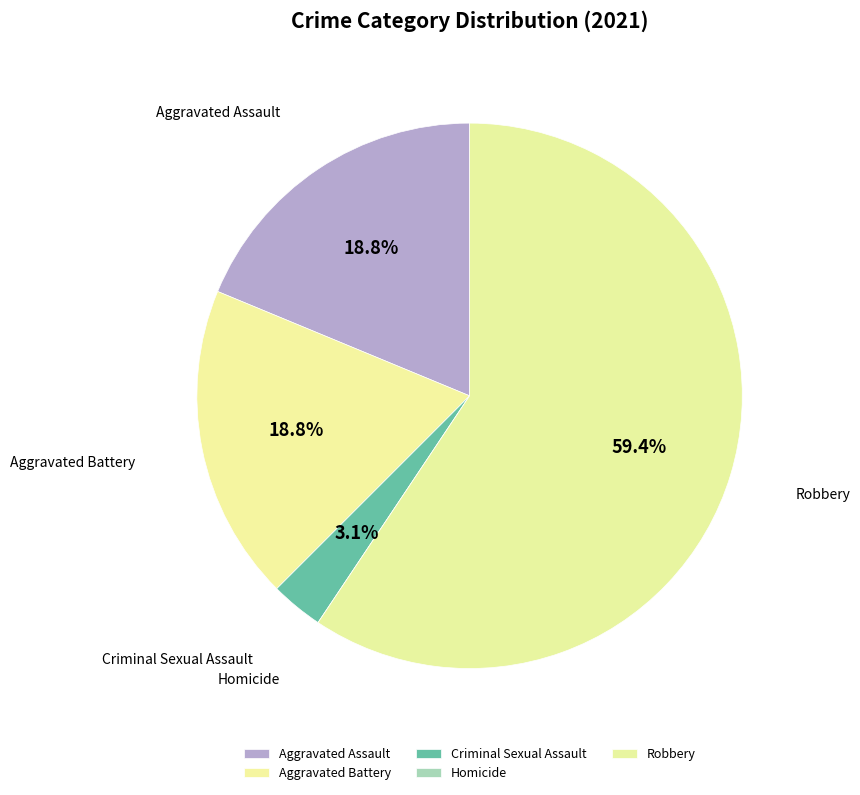

How many segments does this pie chart have?

5